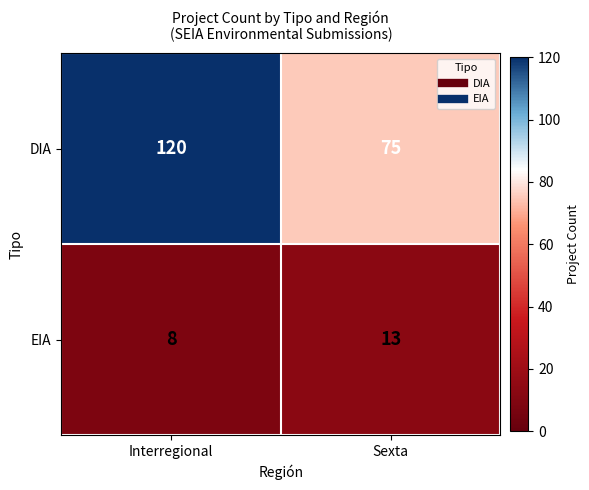

At how many categories does at least one series exceed 39?

2